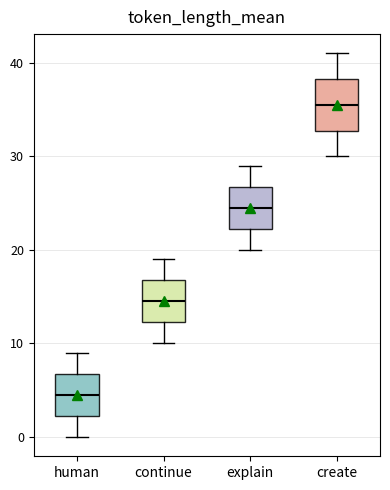

Which box's median line is the lowest?

human